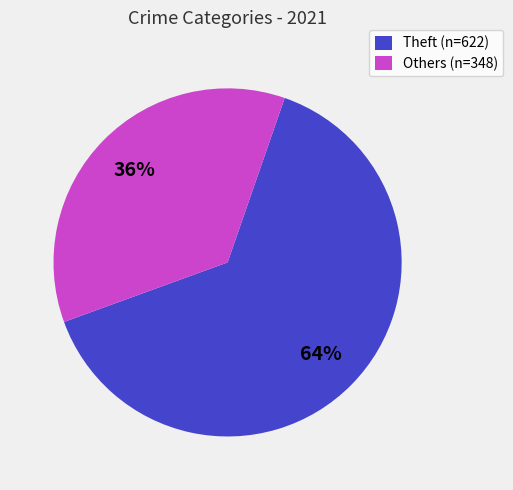

Rank the categories by value from lowest to highest.

Others (n=348), Theft (n=622)